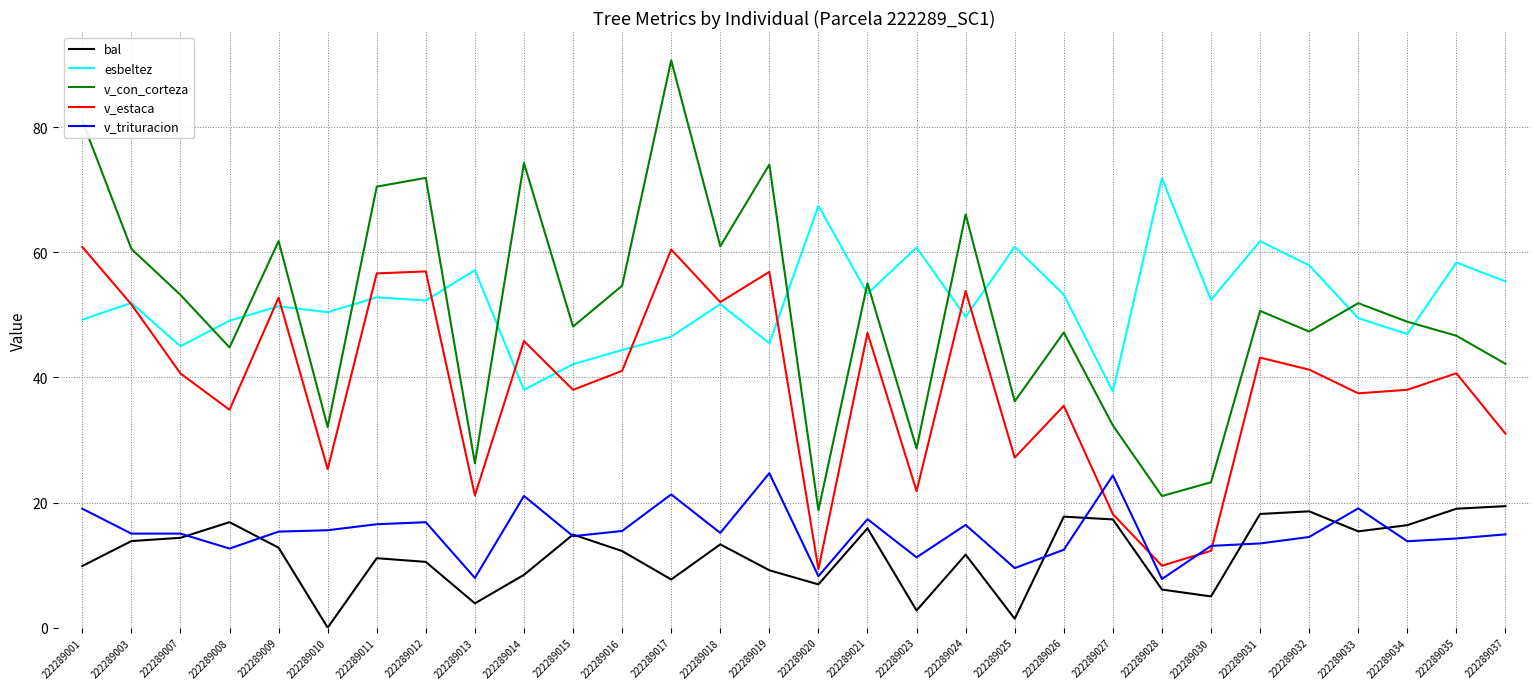

Does the chart display data point markers on the line(s)?

No